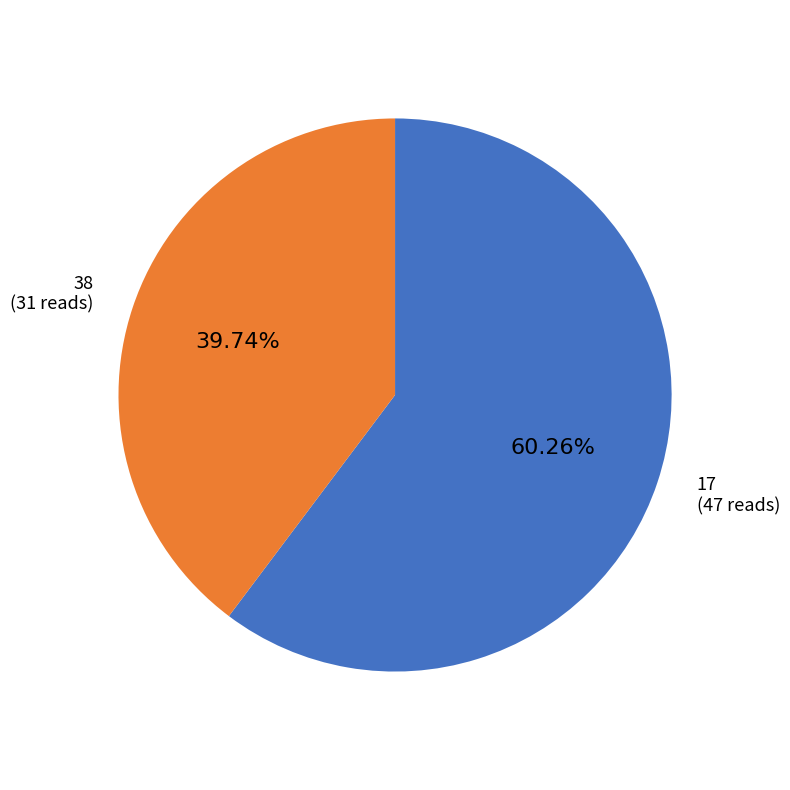

Does any single category account for the majority?

Yes